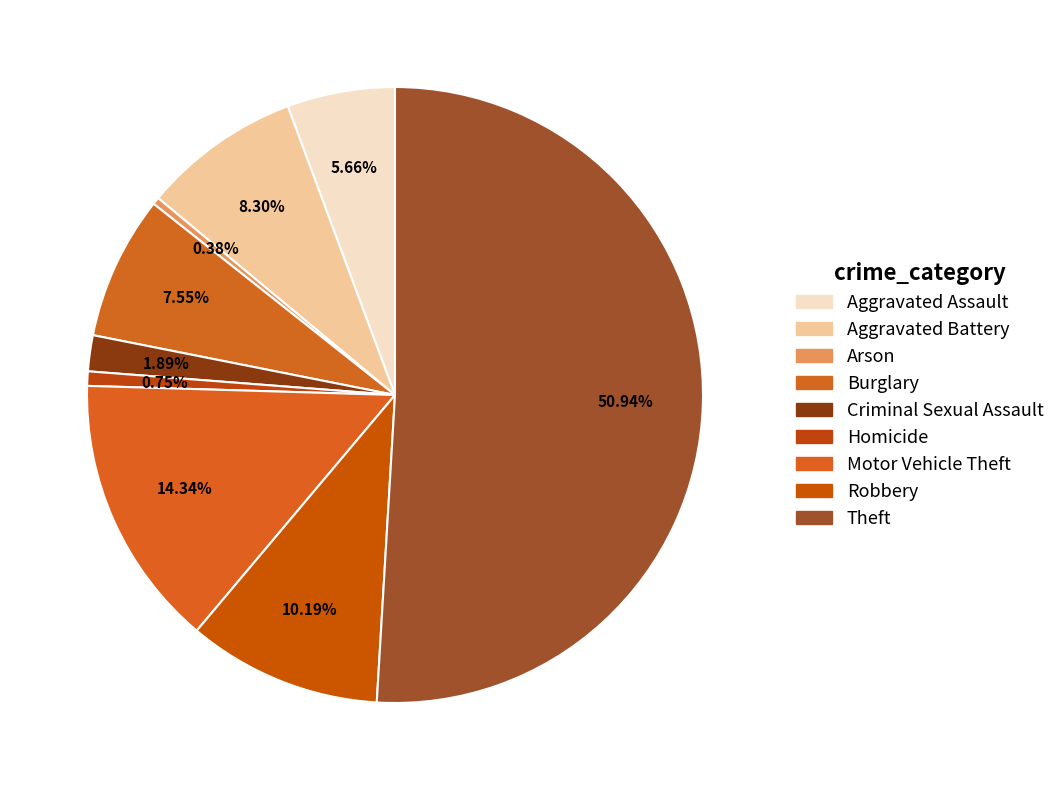

The Motor Vehicle Theft slice represents 5% of the pie. True or false?

False